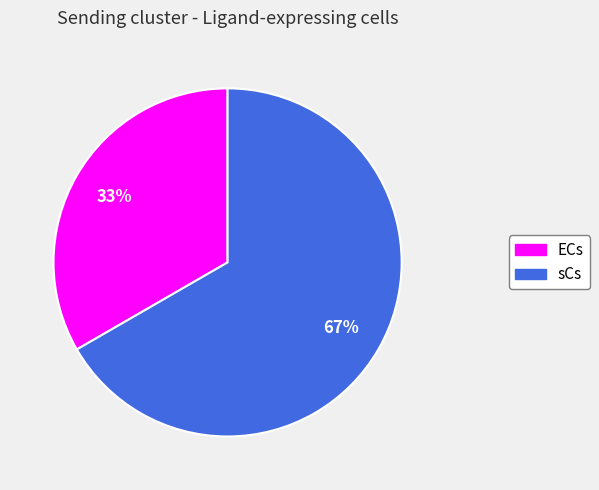

True or false: ECs accounts for 44% of the total.

False